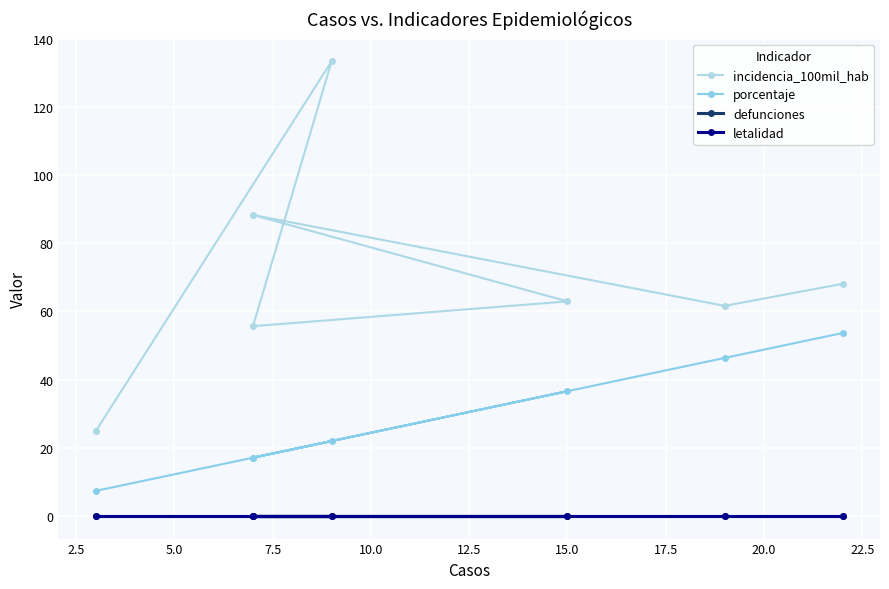

What is the total value across all series at 12.5?

108.0